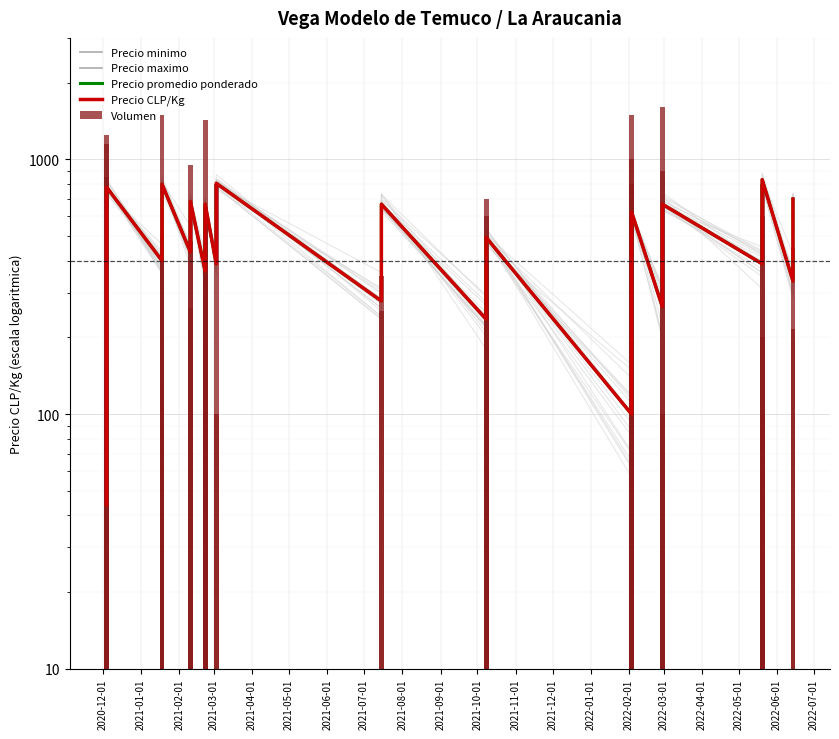

Read the Precio minimo value at 2021-05-01, to the nearest 50.

400